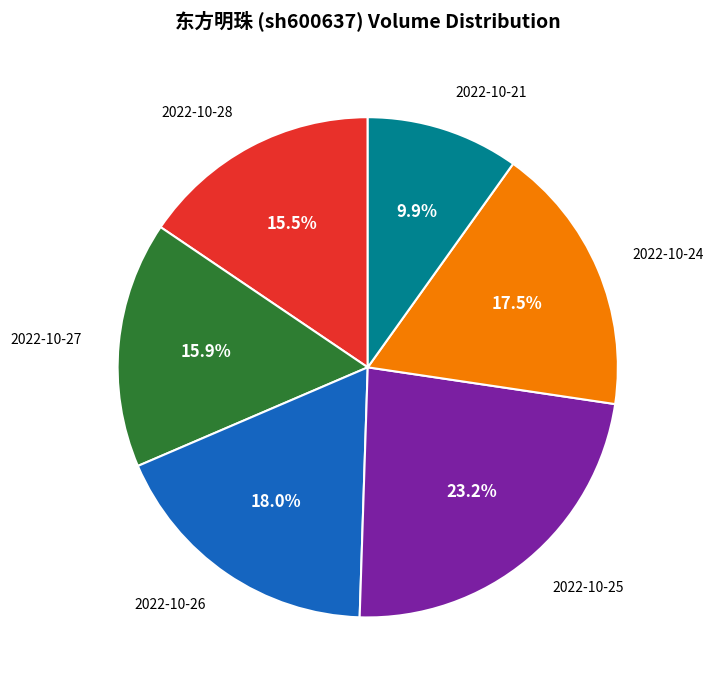

Is 2022-10-21 the majority of the pie?

No